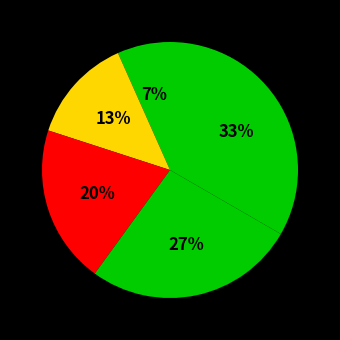

Is there any slice that represents more than half of the pie?

No